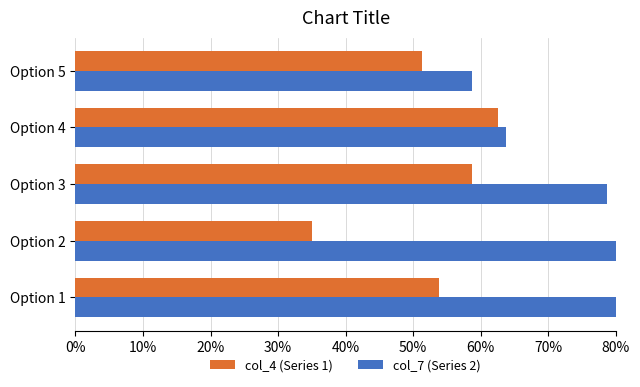

How many bars are there in each group?

2